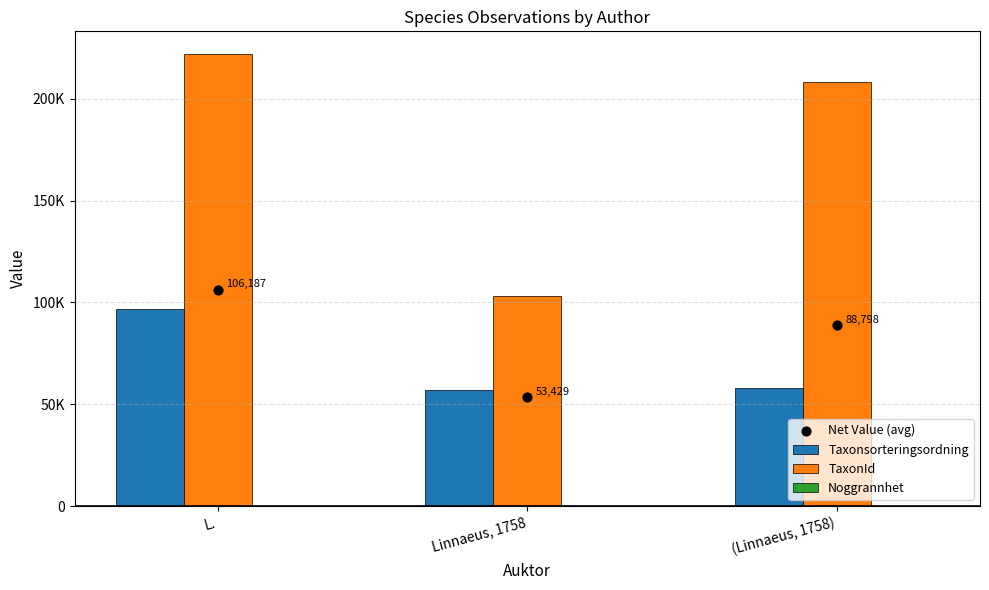

At which category is the sum across all series the highest?

L.